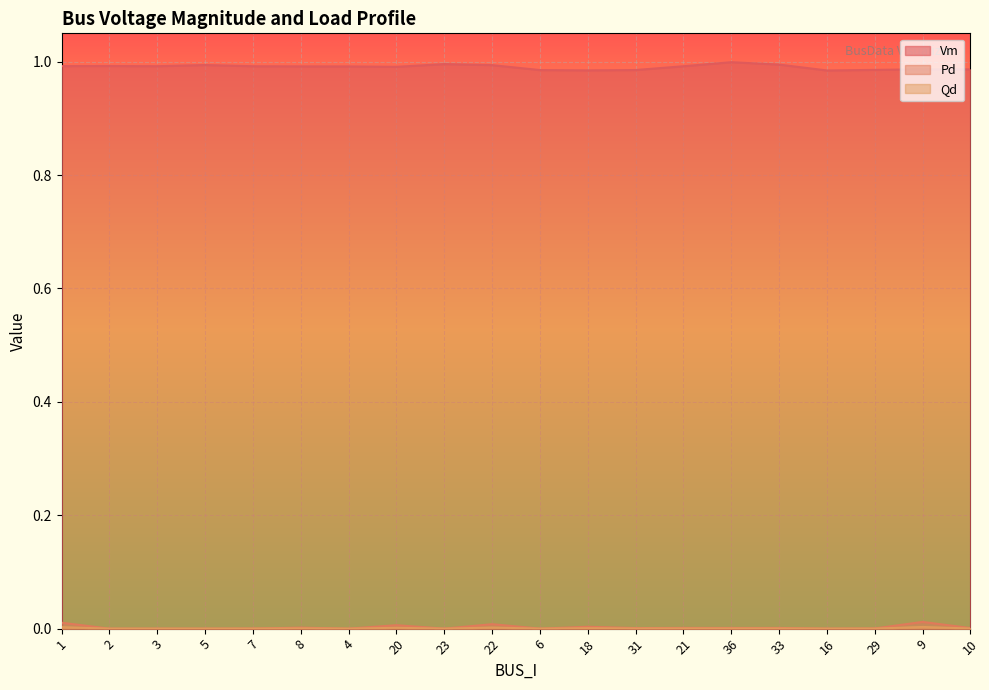

How many interior local peaks does the Pd series have?

7